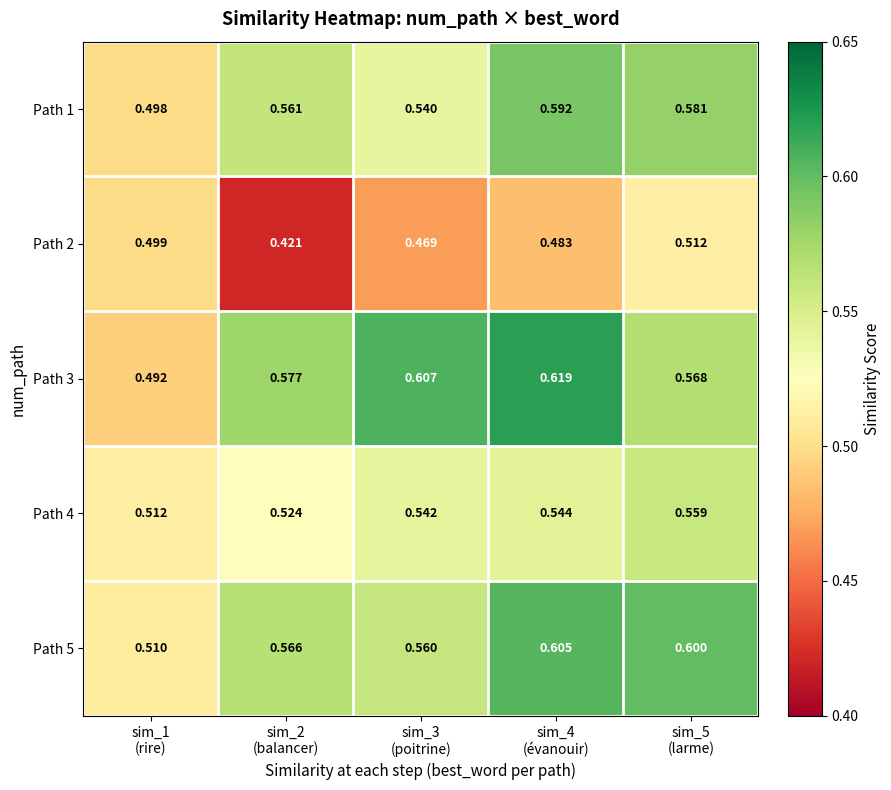

How many distinct data groups are displayed?

5